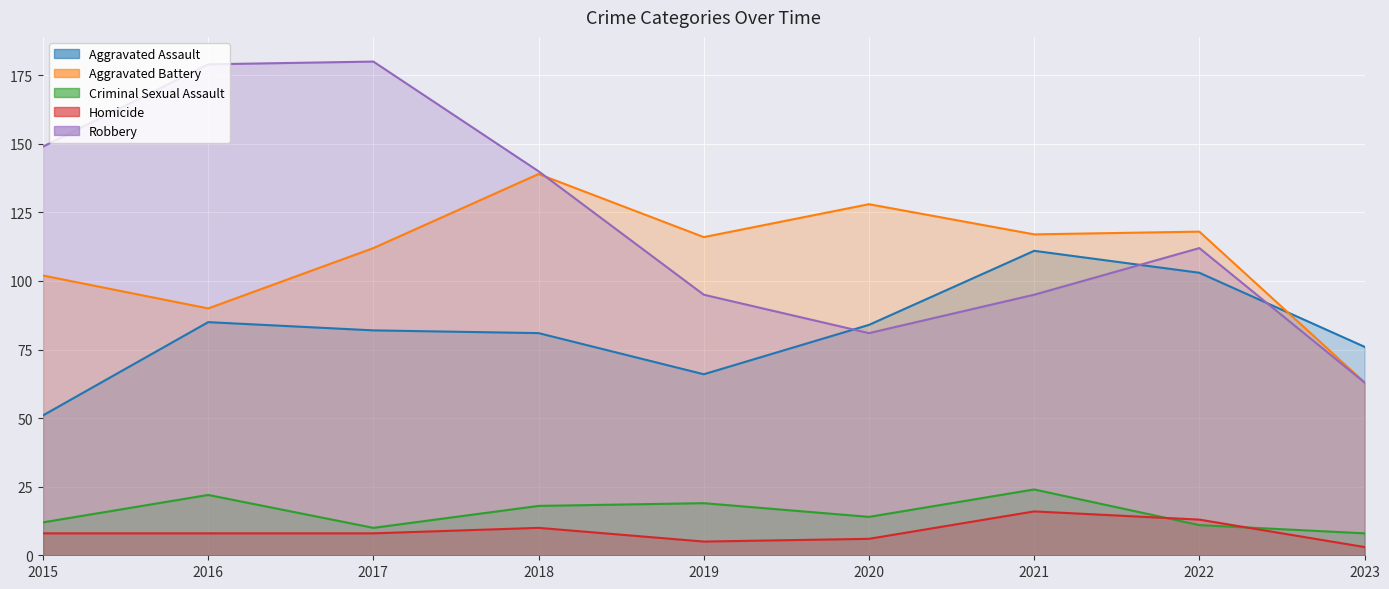

The value of Aggravated Assault at 2020 is 119. True or false?

False